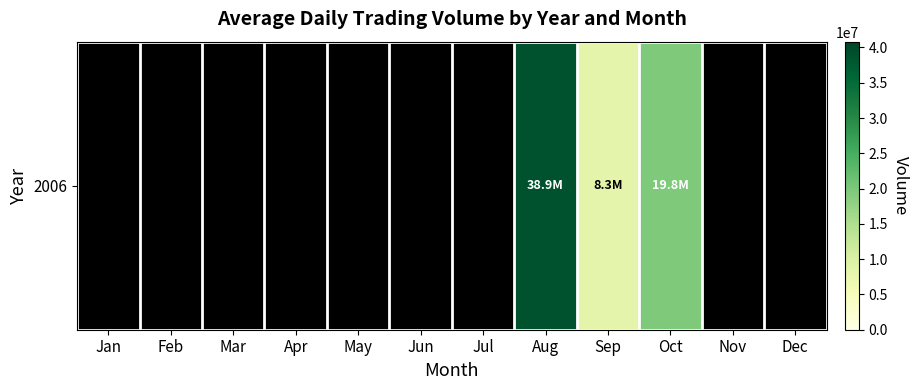

What is the maximum value shown in the chart?

38879046.6